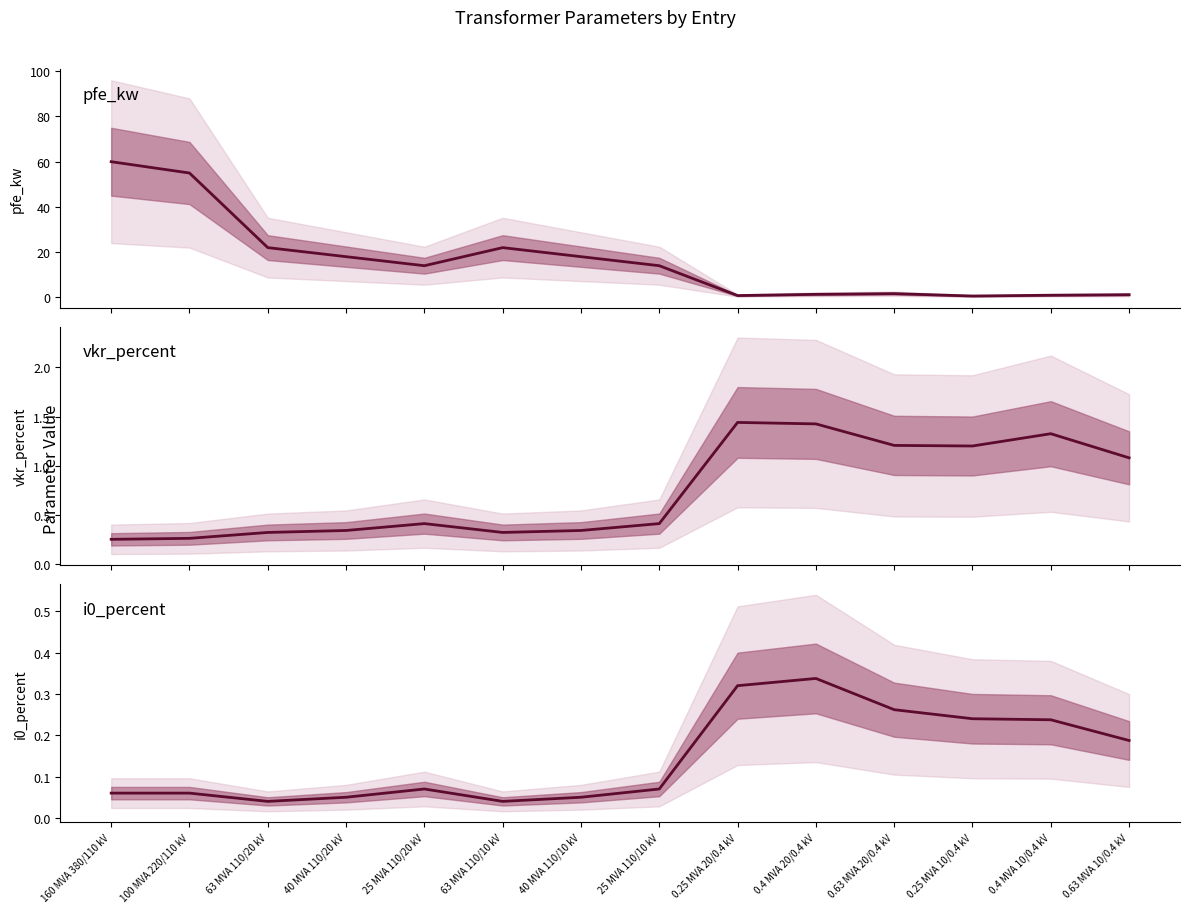

What is the greatest value displayed?

60.0